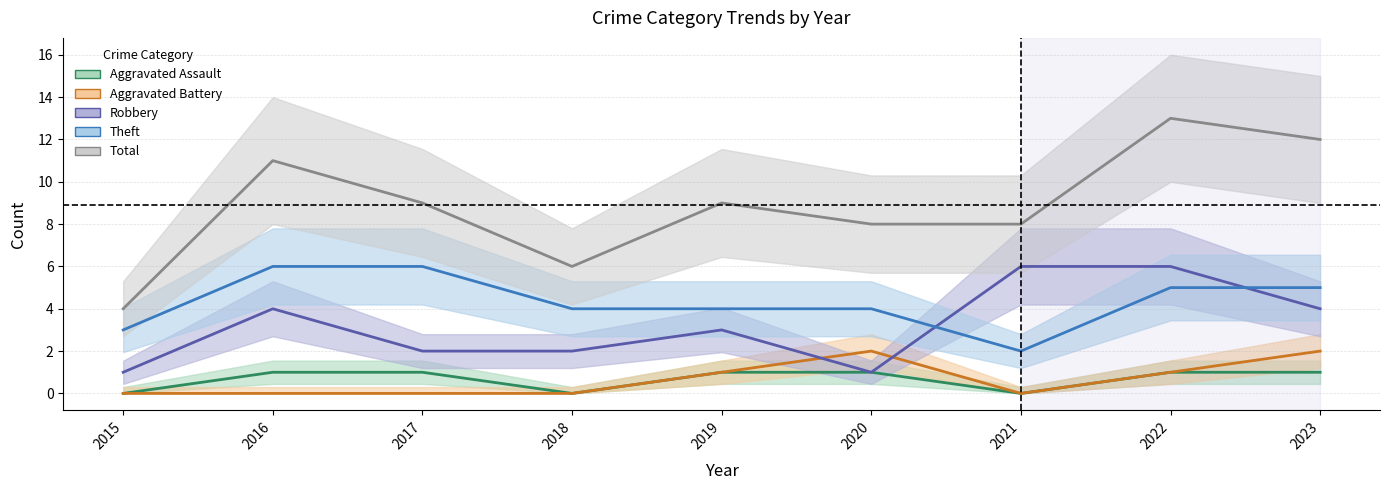

At 2020, list the series in order from largest to smallest.

Total, Theft, Aggravated Battery, Aggravated Assault, Robbery